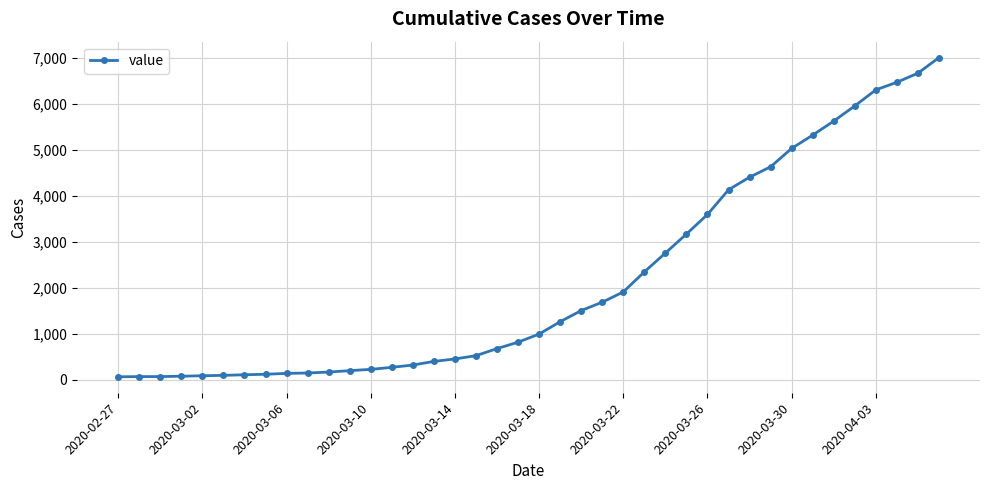

How many lines are shown in the chart?

1